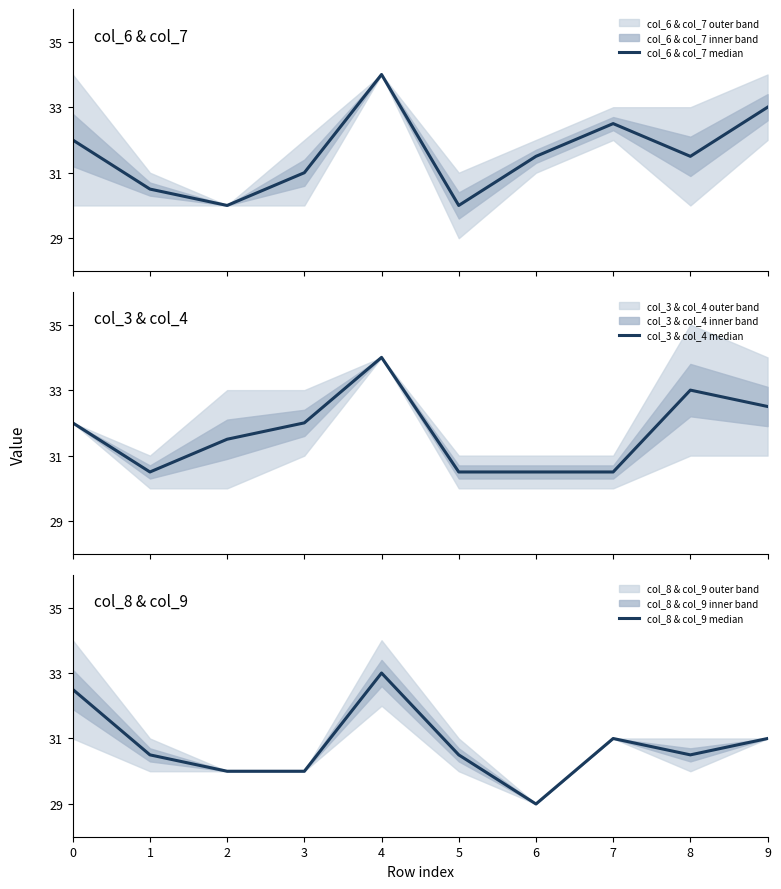

How many data points in col_8 & col_9 median are above 30?

7